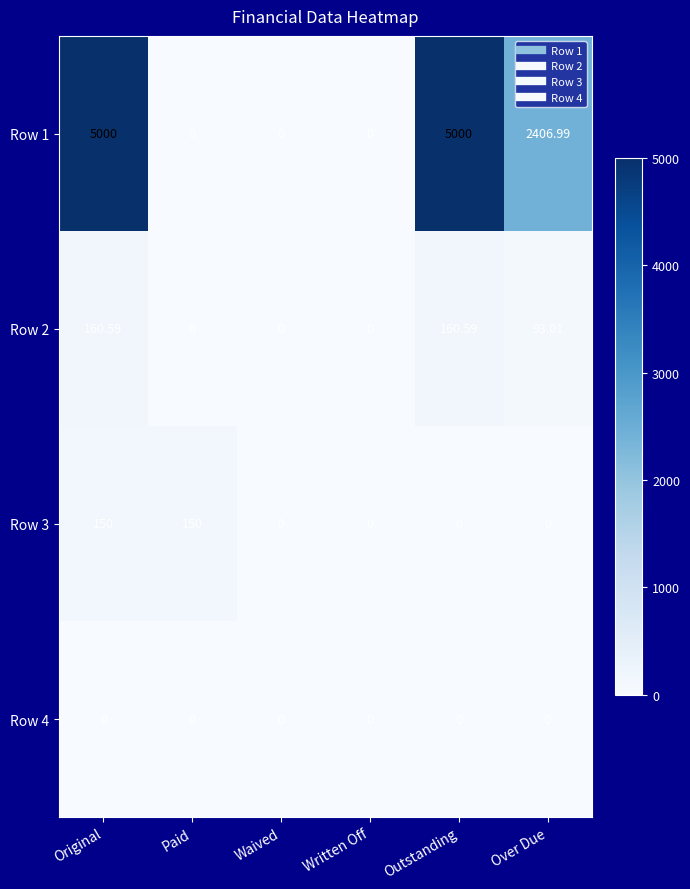

Count the number of categories in the chart.

6